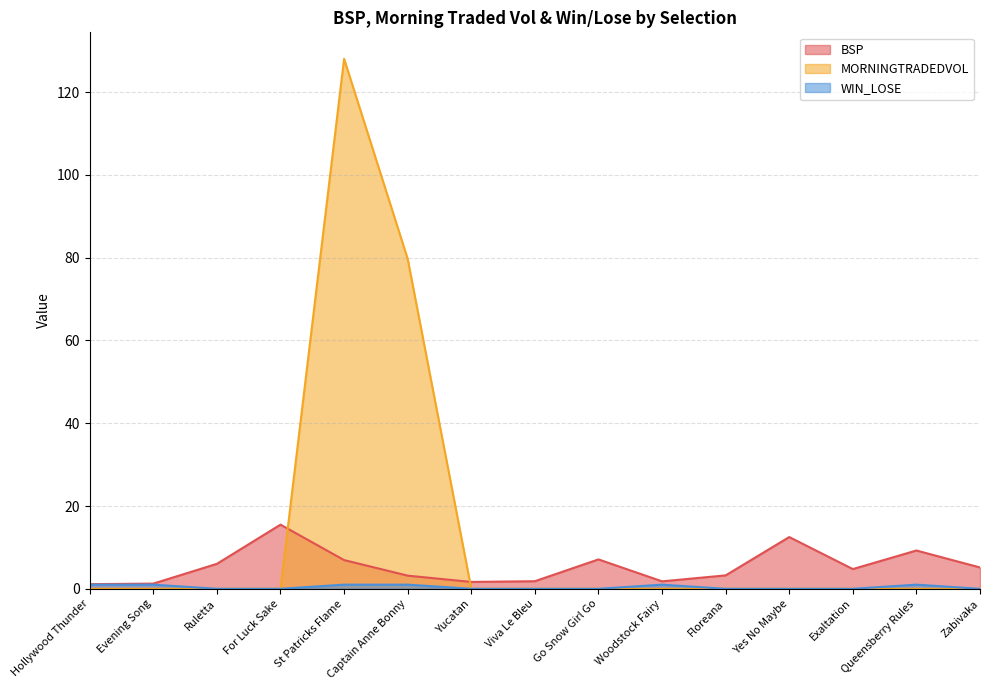

Which series has the widest spread of values?

MORNINGTRADEDVOL